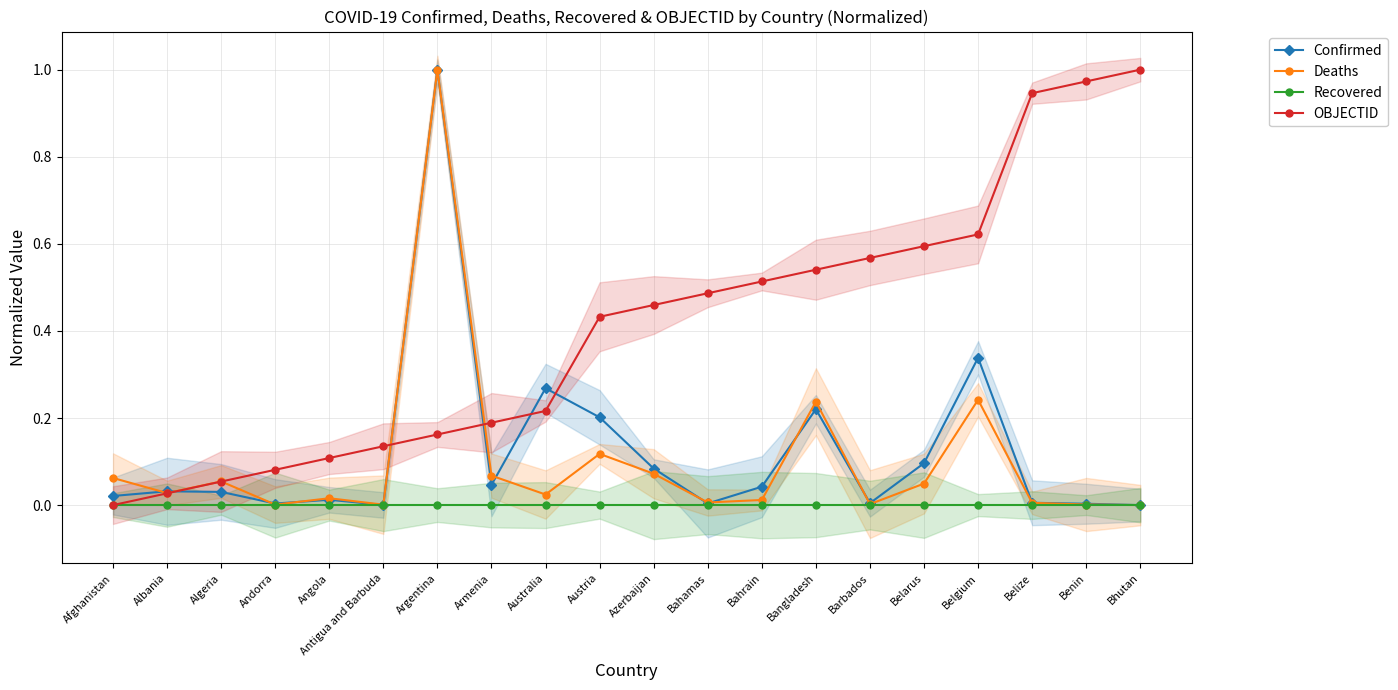

What is the highest value of the OBJECTID series?

1.0